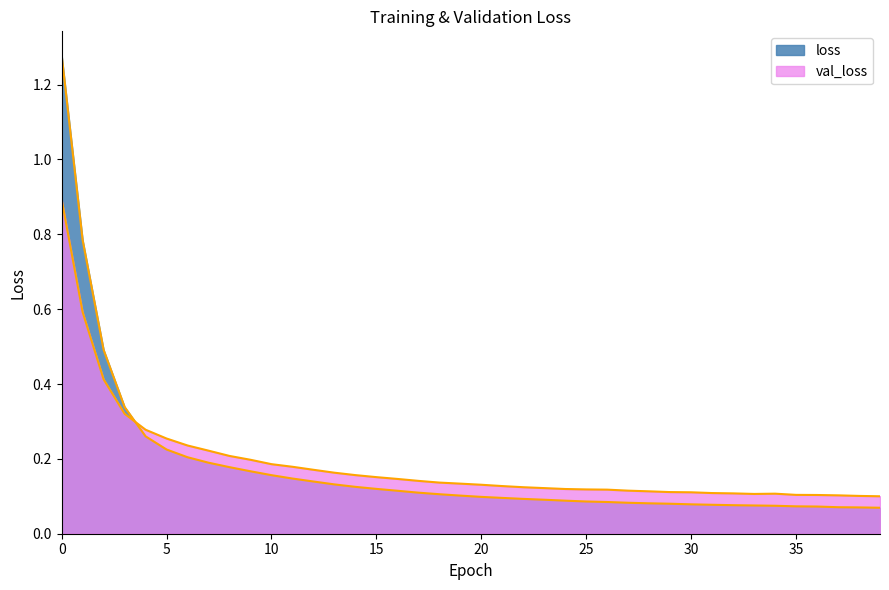

What is the sum of the loss values at 35 and 32?

0.1